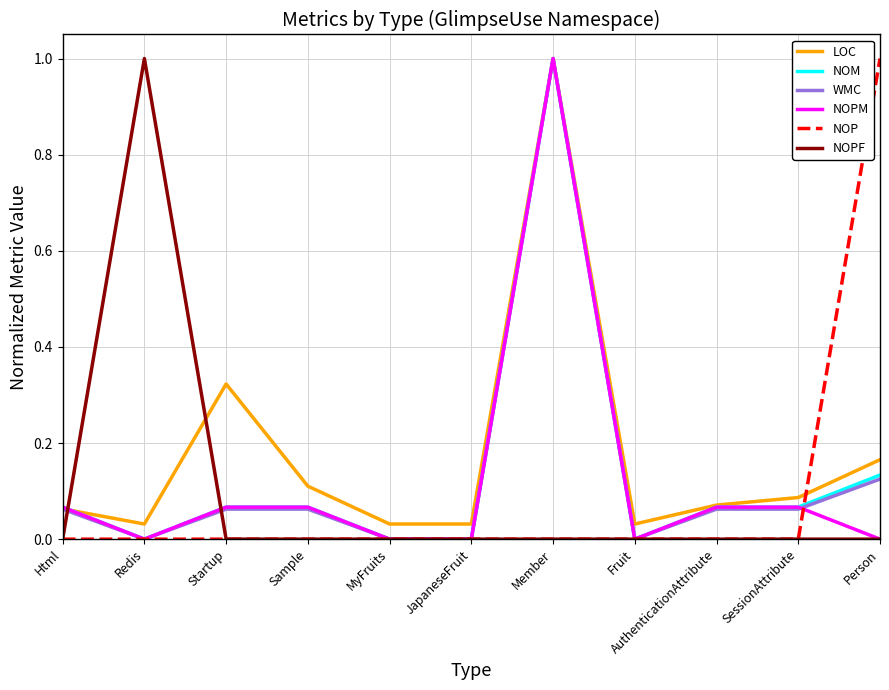

The value of NOPF at Html is 0.0. True or false?

True